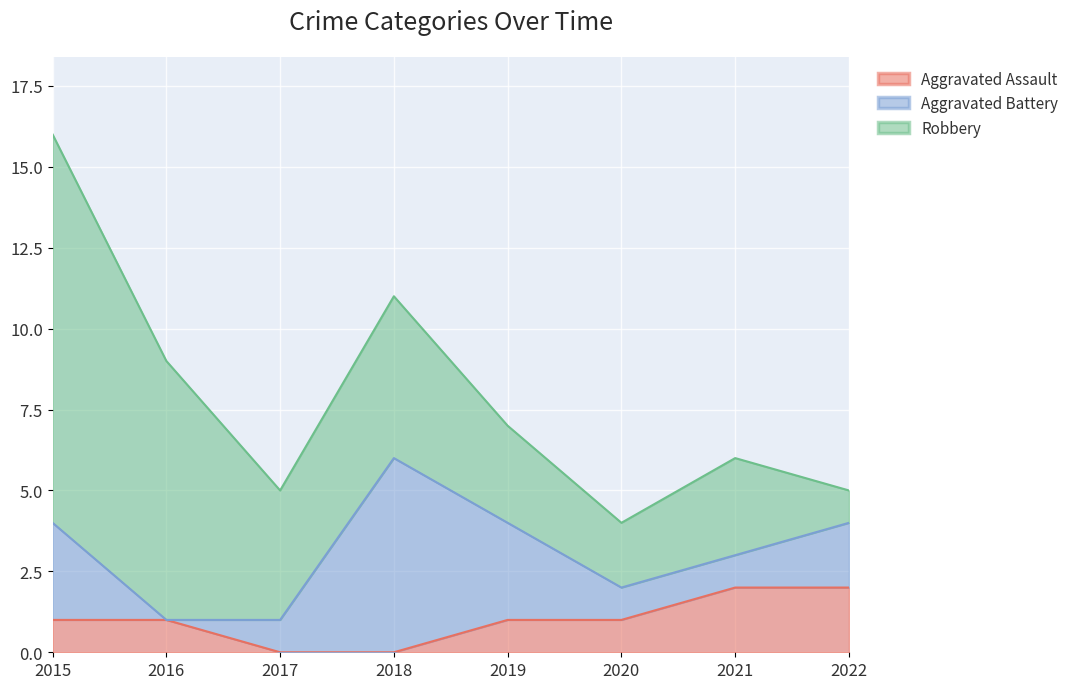

At which label does Aggravated Assault first exceed 1?

2021